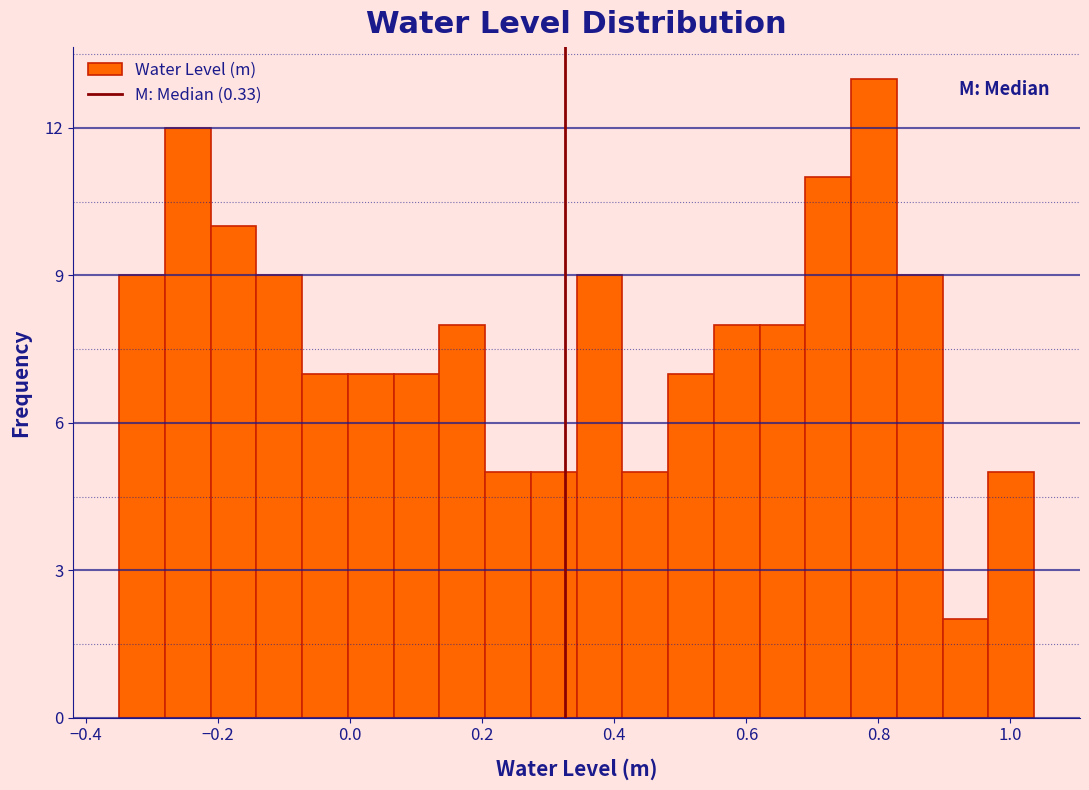

Read against the x-axis, roughly where is the centre of the tallest bar?

0.80